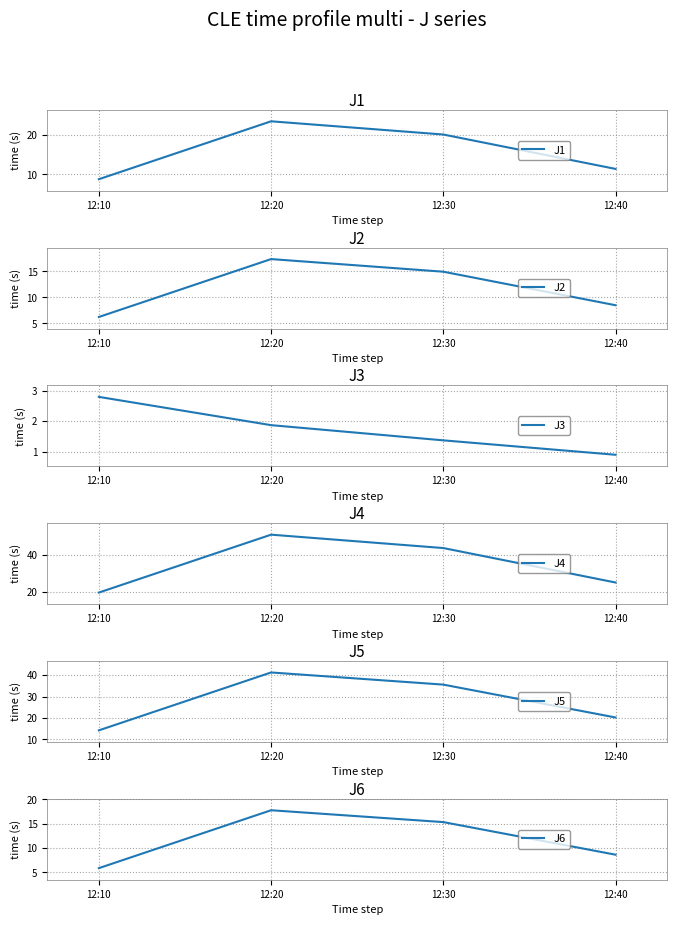

Reading left to right, list all the values displayed in this chart.

J1: 12:10=8.8	12:20=23.3	12:30=20.0	12:40=11.4
J2: 12:10=6.2	12:20=17.4	12:30=14.9	12:40=8.5
J3: 12:10=2.8	12:20=1.9	12:30=1.4	12:40=0.9
J4: 12:10=19.6	12:20=51.2	12:30=43.9	12:40=25.1
J5: 12:10=14.2	12:20=41.3	12:30=35.6	12:40=20.2
J6: 12:10=5.9	12:20=17.8	12:30=15.3	12:40=8.7